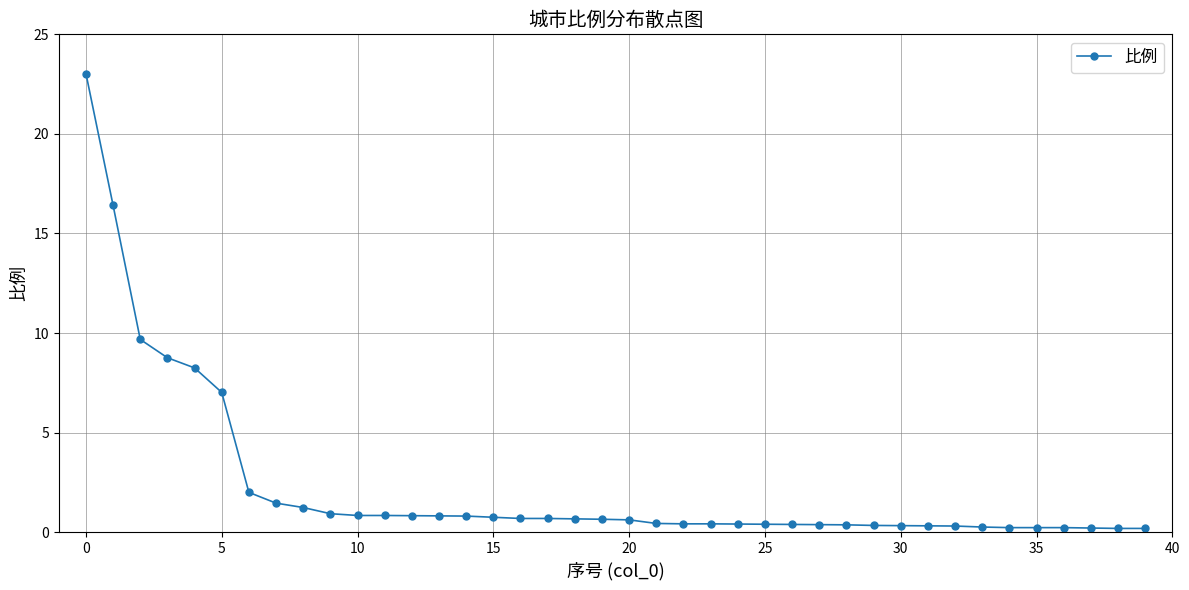

What is the sum of all values?

93.1